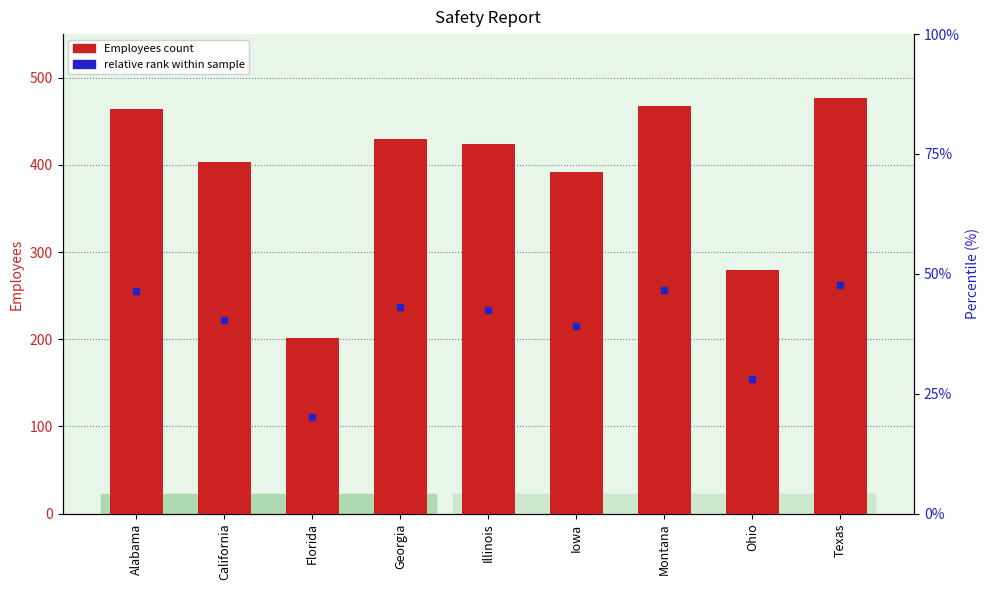

Reading left to right, list all the values displayed in this chart.

464	403	202	430	424	392	467	280	477